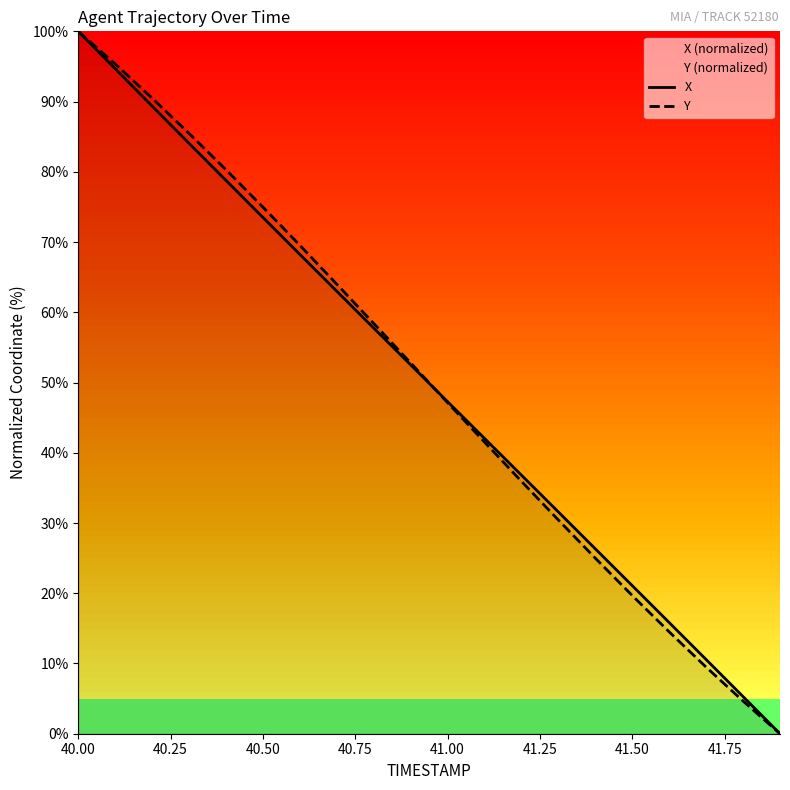

At how many categories does at least one series exceed 68?

7